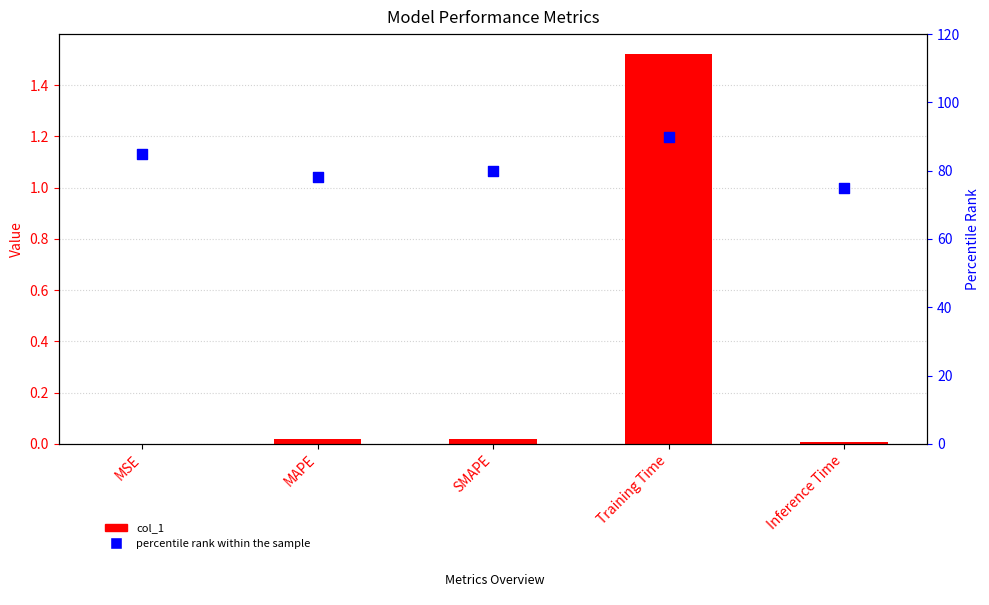

At which category is the sum across all series the highest?

Training Time